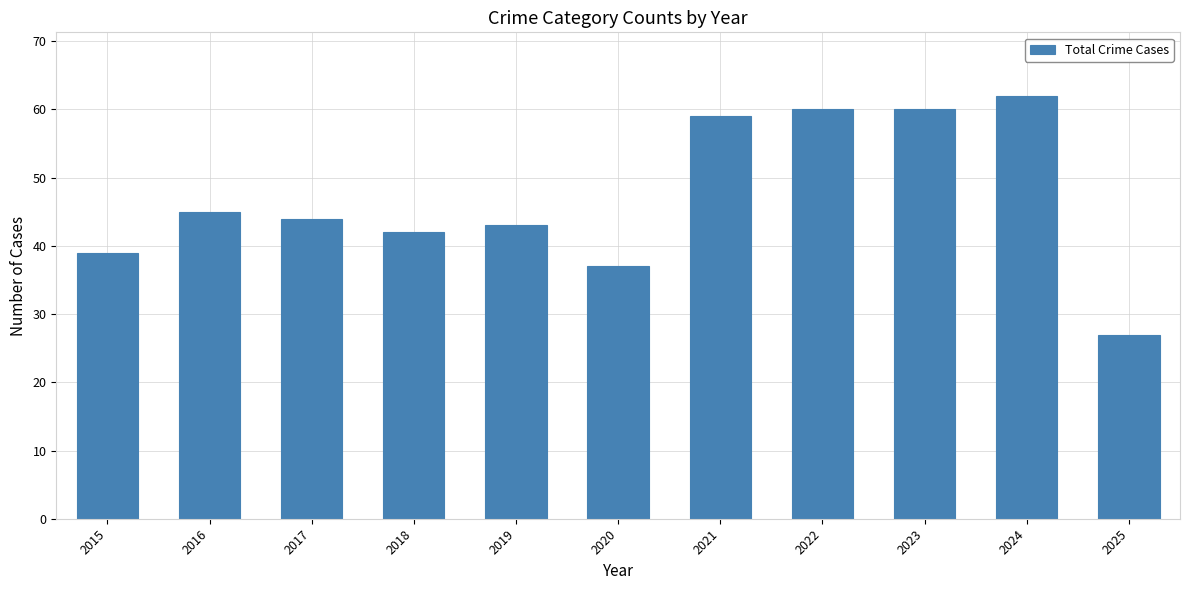

The chart shows a value of 72 at 2016. True or false?

False